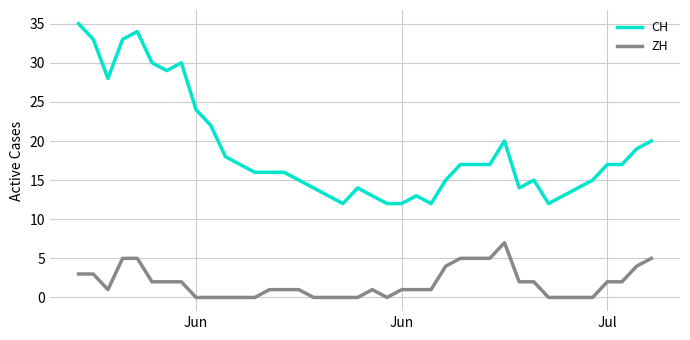

List the series in order of their overall mean, lowest first.

ZH, CH